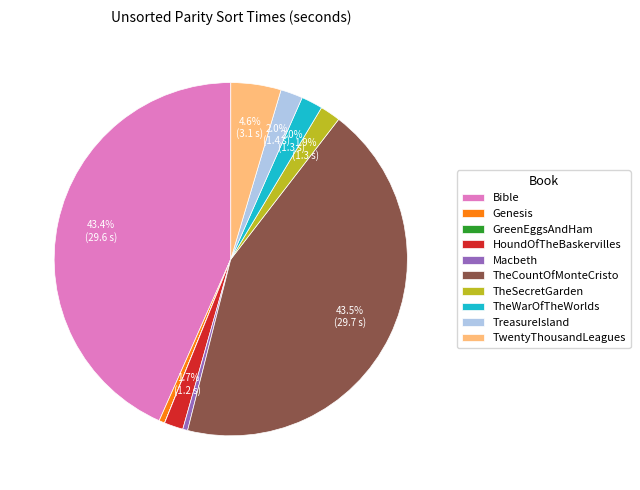

What percentage is the TheWarOfTheWorlds slice, to the nearest percent?

2%